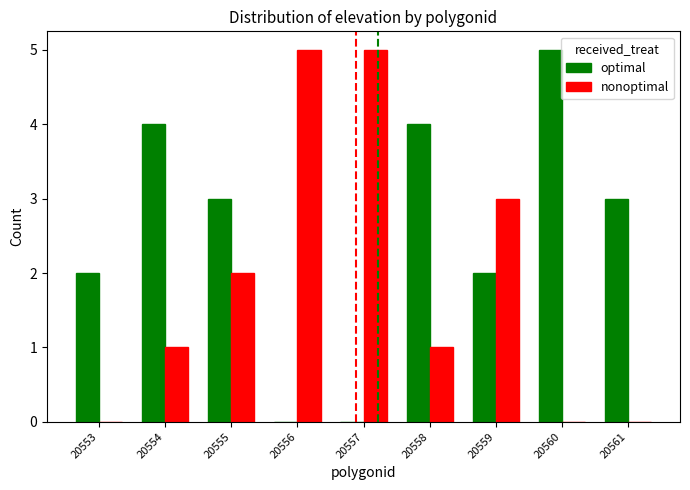

What is the highest value of the optimal series?

5